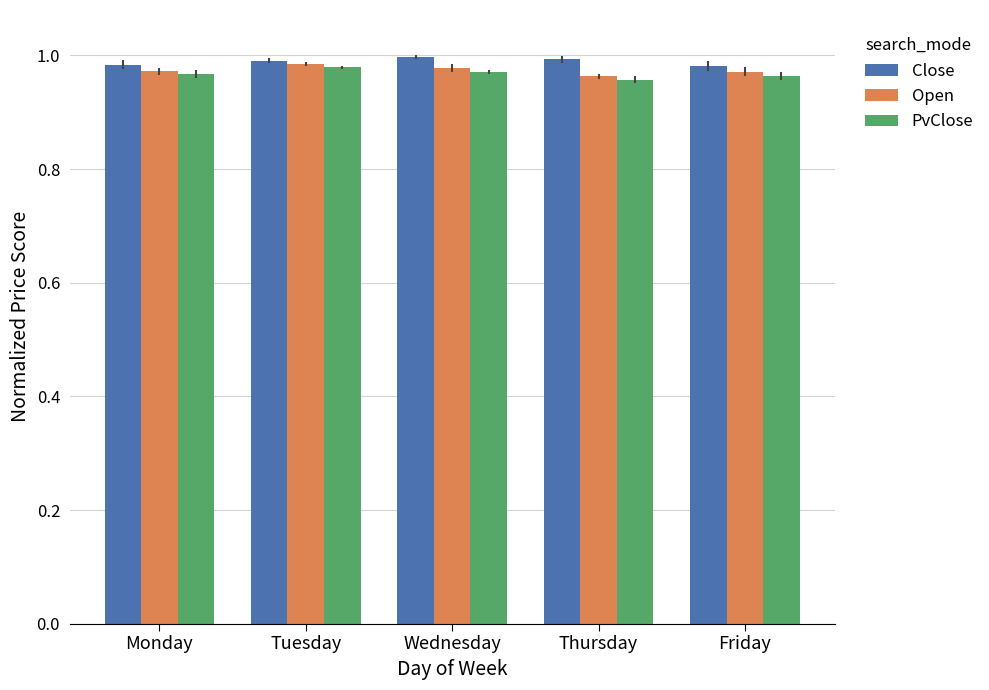

The Open series shows 1.0 at Wednesday. True or false?

True